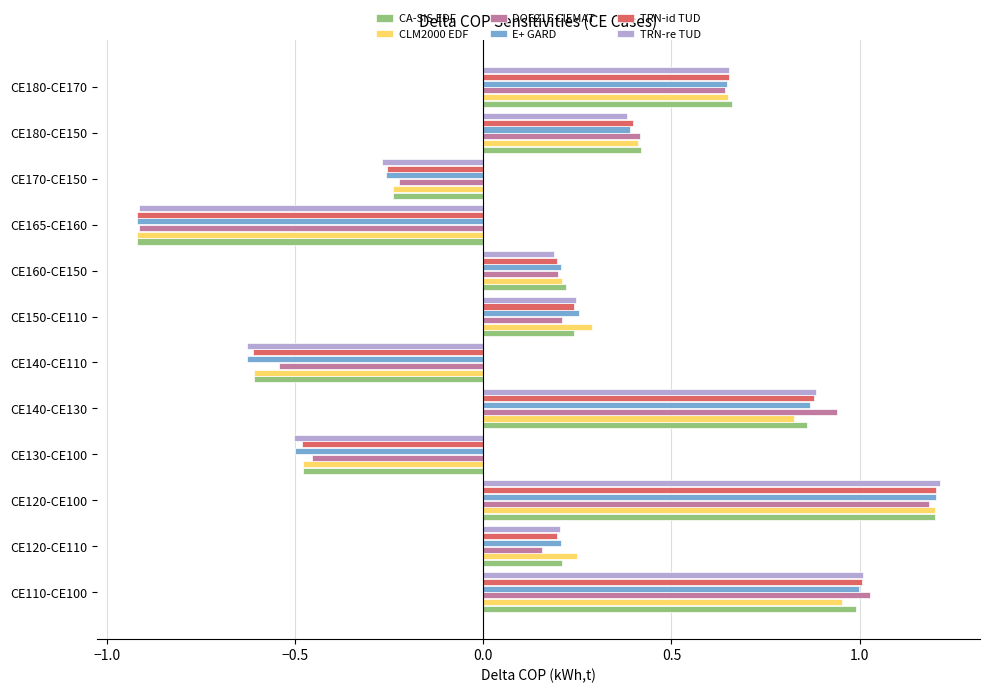

At how many categories does at least one series exceed 0?

8